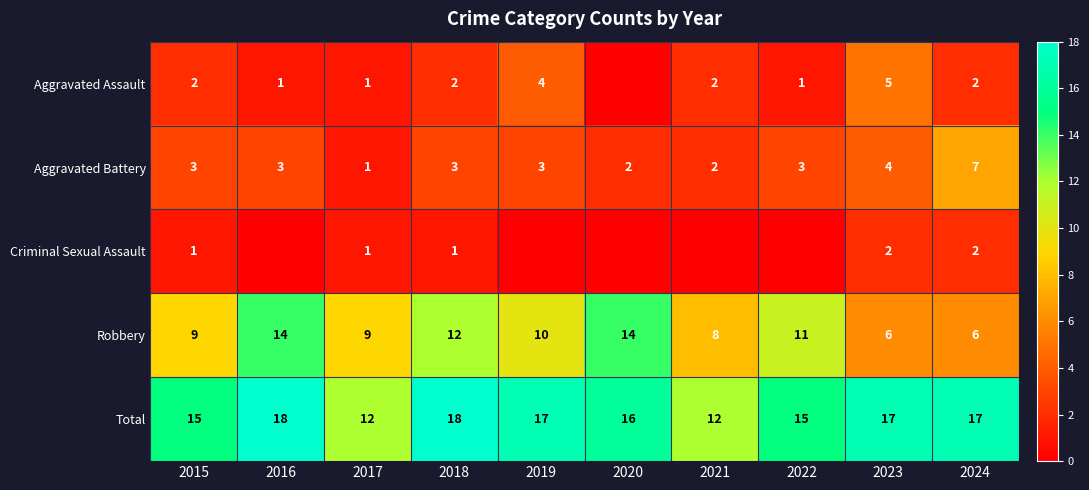

What is the difference between the maximum and minimum values in the Total series?

6